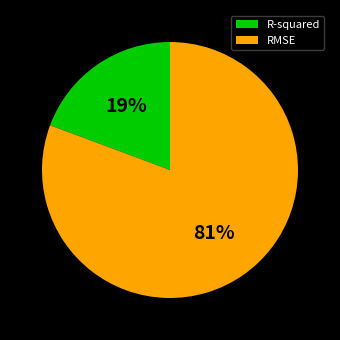

The RMSE slice represents 81% of the pie. True or false?

True